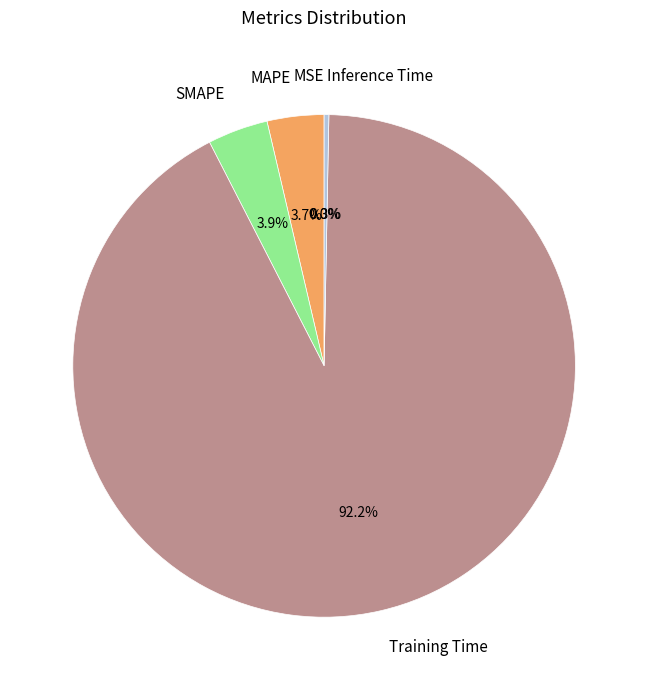

How much of the chart is everything except Inference Time?

99.7%